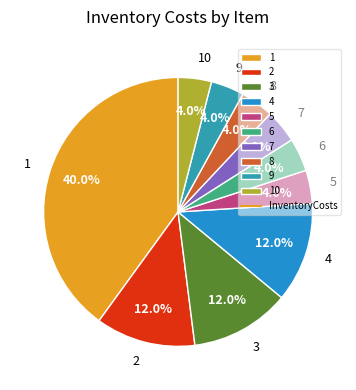

Count the number of slices in the pie.

10